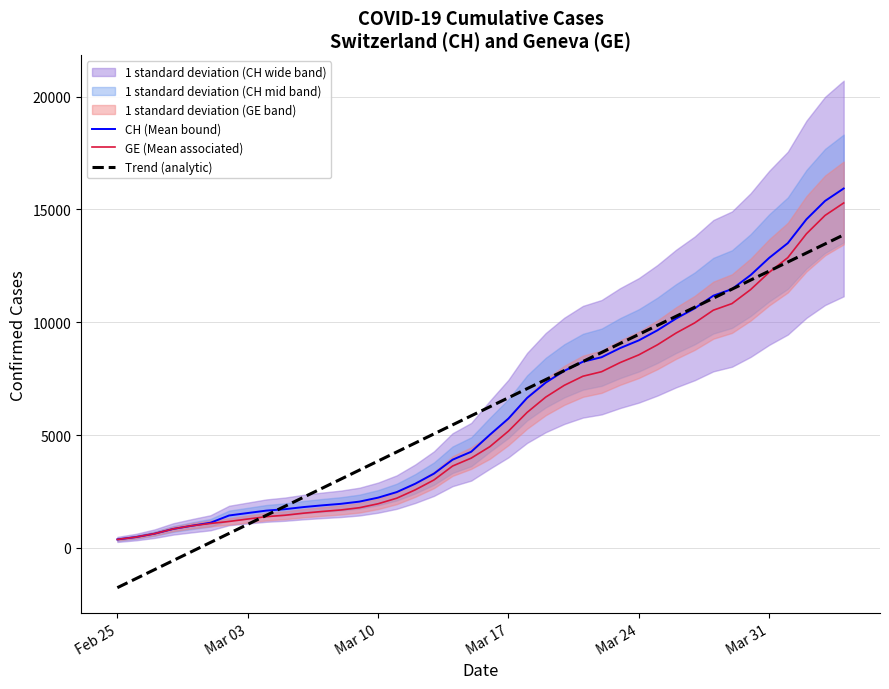

Reading left to right, list all the values displayed in this chart.

CH (Mean bound): 375.0	479.0	630.0	840.0	981.0	1113.0	1436.0	1544.0	1652.0	1715.0	1809.0	1885.0	1952.0	2051.0	2226.0	2472.0	2845.0	3291.0	3908.0	4259.0	5012.0	5731.0	6644.0	7323.0	7847.0	8249.0	8449.0	8855.0	9196.0	9642.0	10162.0	10613.0	11175.0	11467.0	12086.0	12852.0	13505.0	14561.0	15375.0	15926.0
GE (Mean associated): 375.0	479.0	630.0	840.0	981.0	1083.0	1171.0	1278.0	1384.0	1447.0	1538.0	1614.0	1681.0	1780.0	1955.0	2201.0	2574.0	3010.0	3627.0	3978.0	4485.0	5174.0	6002.0	6681.0	7205.0	7607.0	7807.0	8213.0	8554.0	9000.0	9520.0	9971.0	10533.0	10825.0	11444.0	12210.0	12863.0	13919.0	14733.0	15284.0
Trend (analytic): -1763.7	-1362.8	-961.9	-561.0	-160.2	240.7	641.6	1042.4	1443.3	1844.2	2245.1	2645.9	3046.8	3447.7	3848.5	4249.4	4650.3	5051.1	5452.0	5852.9	6253.8	6654.6	7055.5	7456.4	7857.2	8258.1	8659.0	9059.9	9460.7	9861.6	10262.5	10663.3	11064.2	11465.1	11866.0	12266.8	12667.7	13068.6	13469.4	13870.3